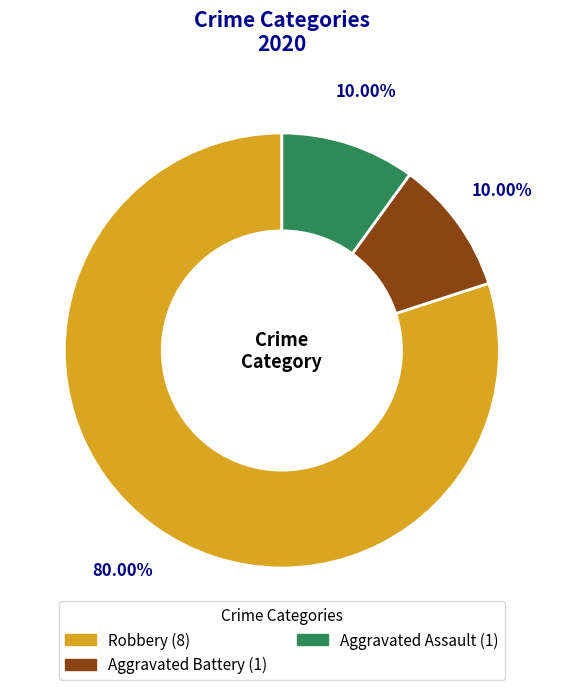

Is there a majority slice in this chart?

Yes